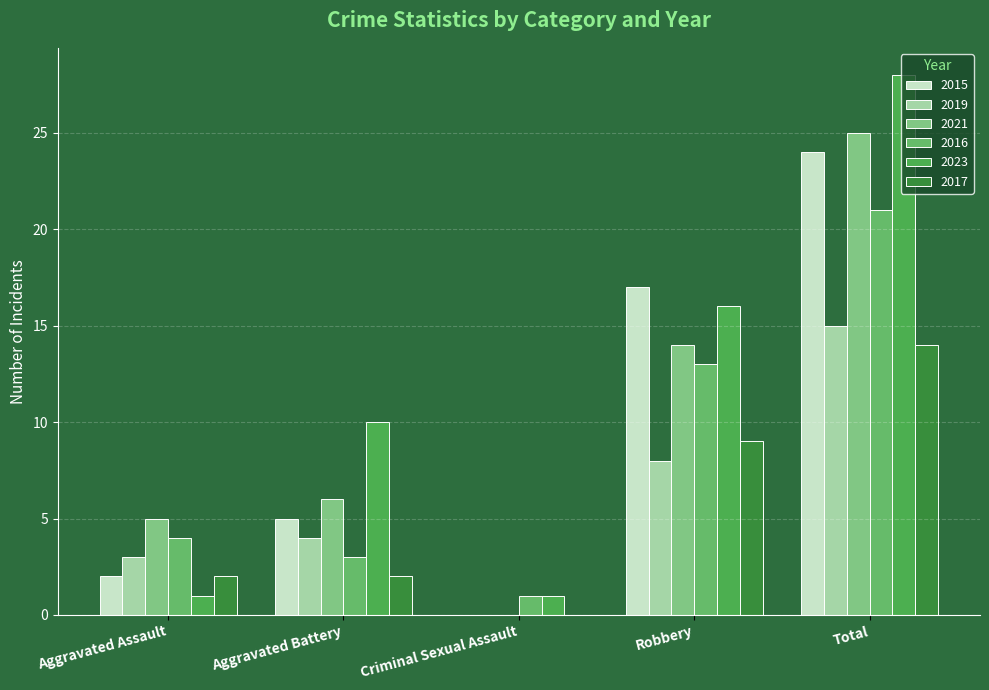

How many groups of bars are there?

5